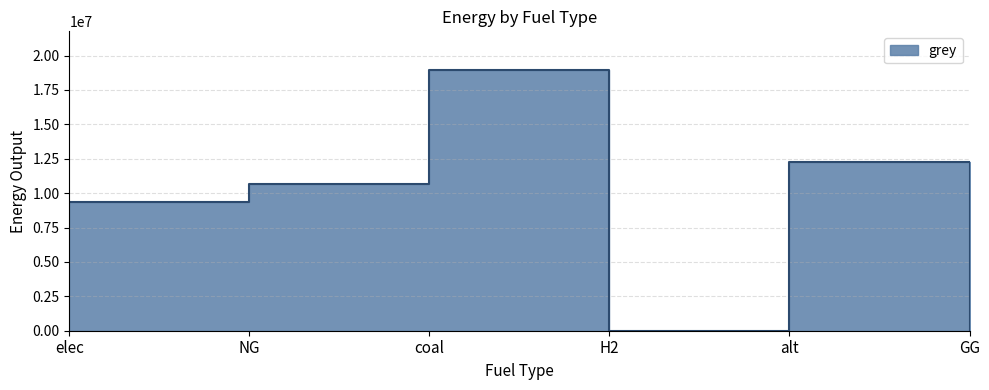

Where is the first local minimum?

H2